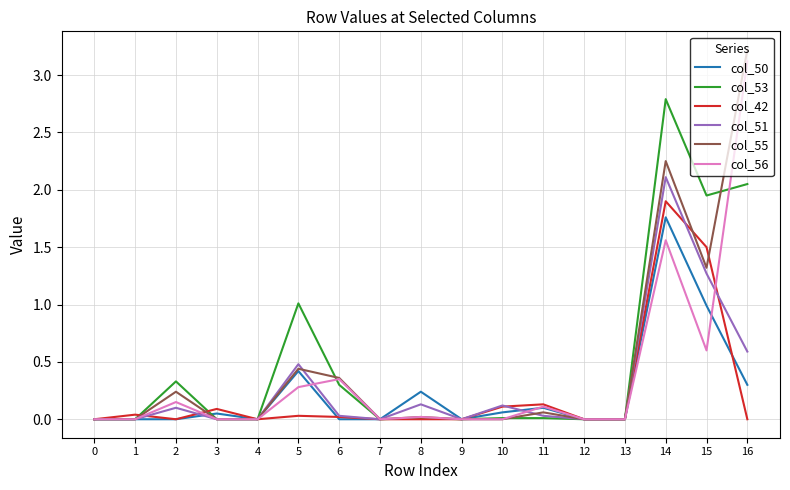

Is the value of col_55 at 2 greater than the value of col_53 at 11?

Yes